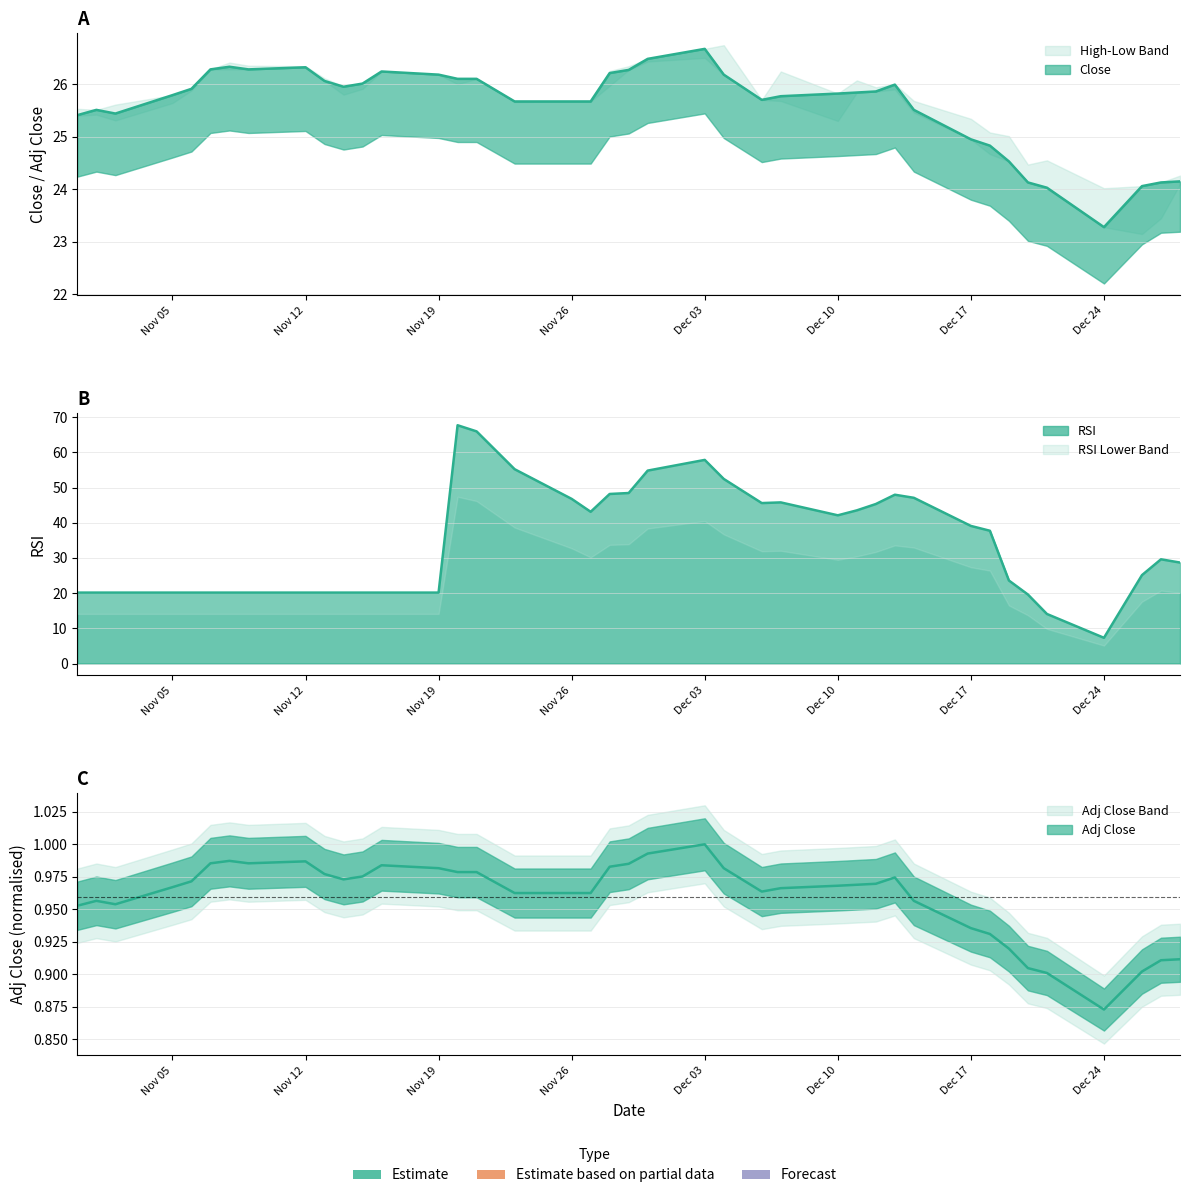

Reading left to right, list all the values displayed in this chart.

Close: 25.4	25.5	25.4	25.8	25.9	26.3	26.3	26.3	26.3	26.1	26.0	26.0	26.2	26.2	26.1	26.1	25.7	25.7	25.7	26.2	26.3	26.5	26.7	26.2	25.7	25.8	25.8	25.8	25.9	26.0	25.5	25.0	24.8	24.5	24.1	24.0	23.3	24.1	24.1	24.1
RSI: 20.1	20.1	20.1	20.1	20.1	20.1	20.1	20.1	20.1	20.1	20.1	20.1	20.1	20.1	67.7	65.9	55.2	46.8	43.1	48.2	48.4	54.8	57.8	52.4	45.6	45.8	42.1	43.5	45.3	48.0	47.1	39.1	37.7	23.6	19.6	14.1	7.3	25.1	29.6	28.7
Adj_Close: 1.0	1.0	1.0	1.0	1.0	1.0	1.0	1.0	1.0	1.0	1.0	1.0	1.0	1.0	1.0	1.0	1.0	1.0	1.0	1.0	1.0	1.0	1.0	1.0	1.0	1.0	1.0	1.0	1.0	1.0	1.0	0.9	0.9	0.9	0.9	0.9	0.9	0.9	0.9	0.9